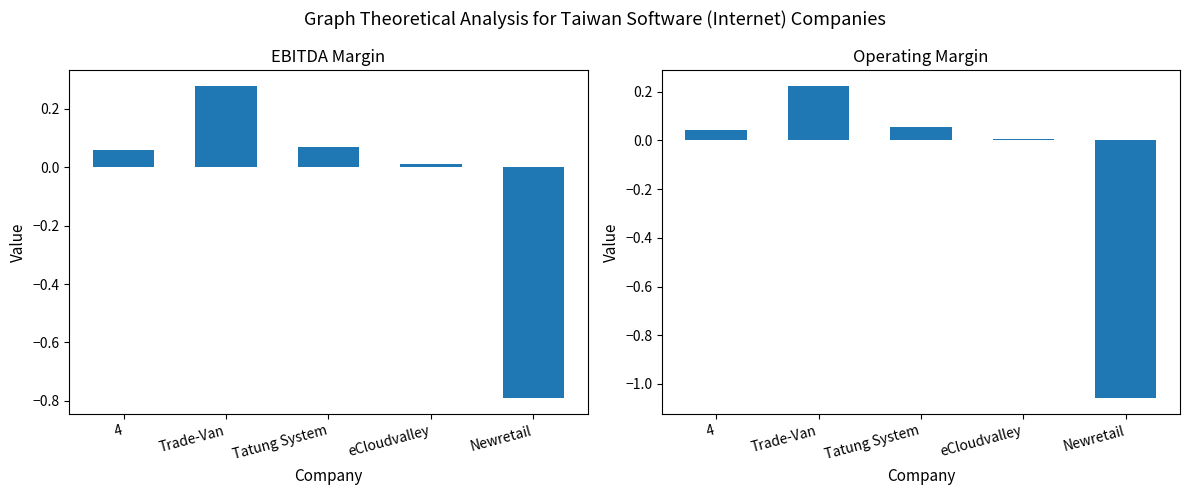

What is the lowest value of the ebitda_margin series?

-0.8